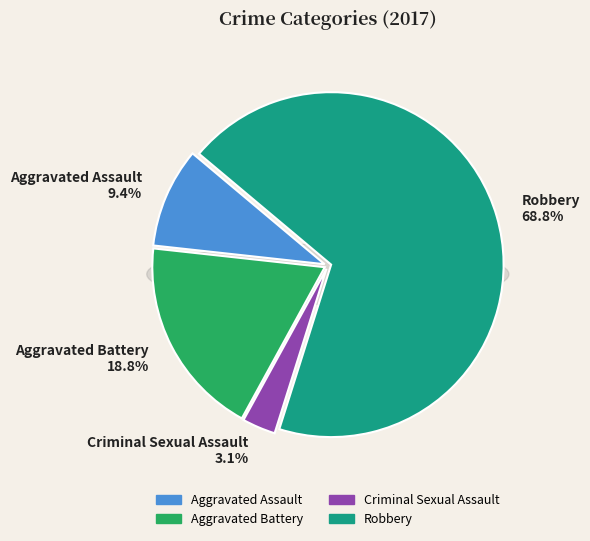

To the nearest percent, what percentage of the pie is Robbery?

69%